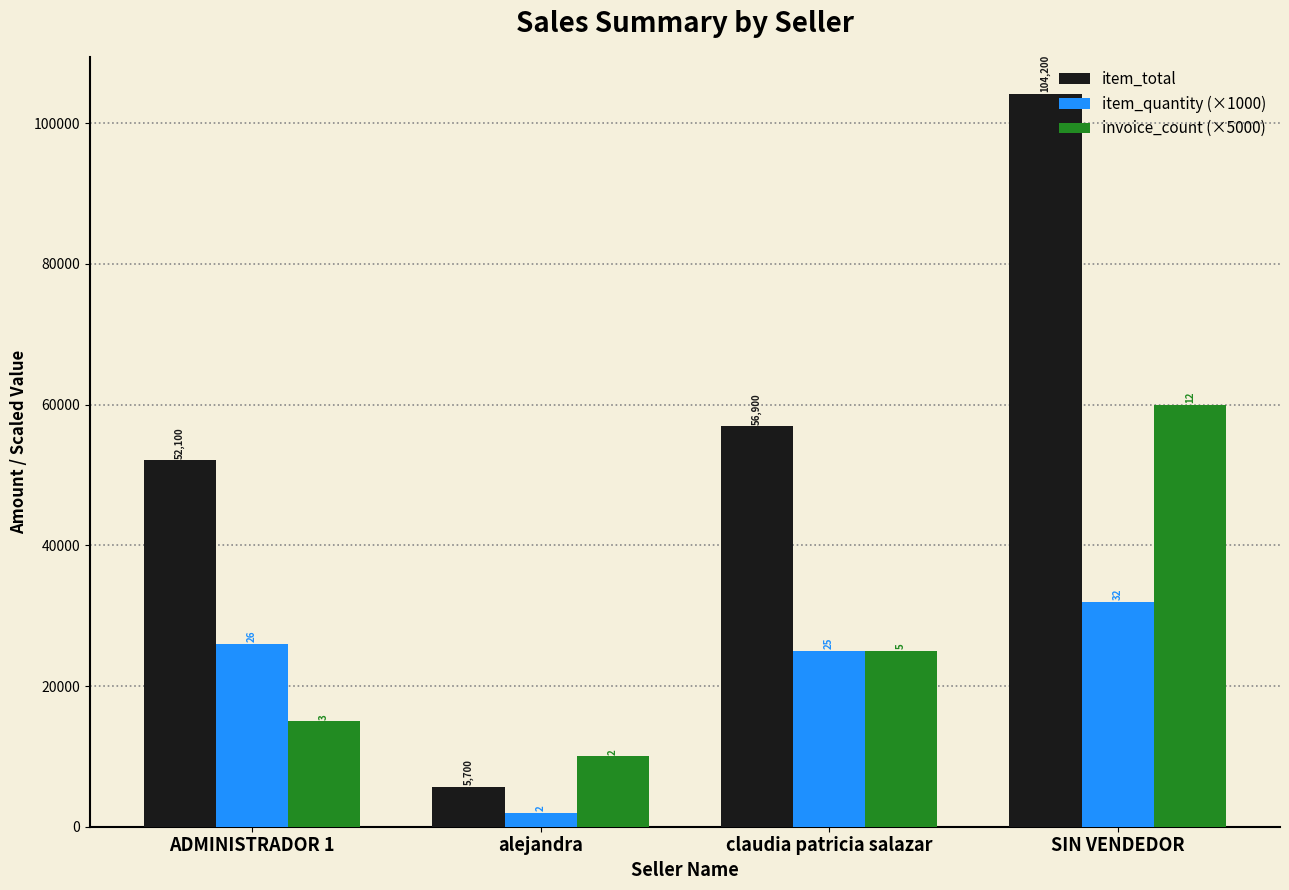

List the series in order of their peak value, highest first.

item_total, invoice_count (×5000), item_quantity (×1000)